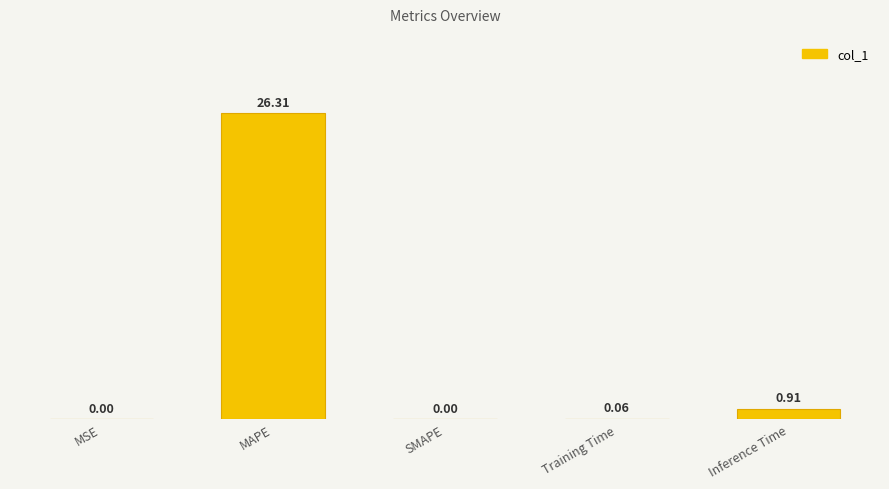

Does the chart contain any negative values?

No